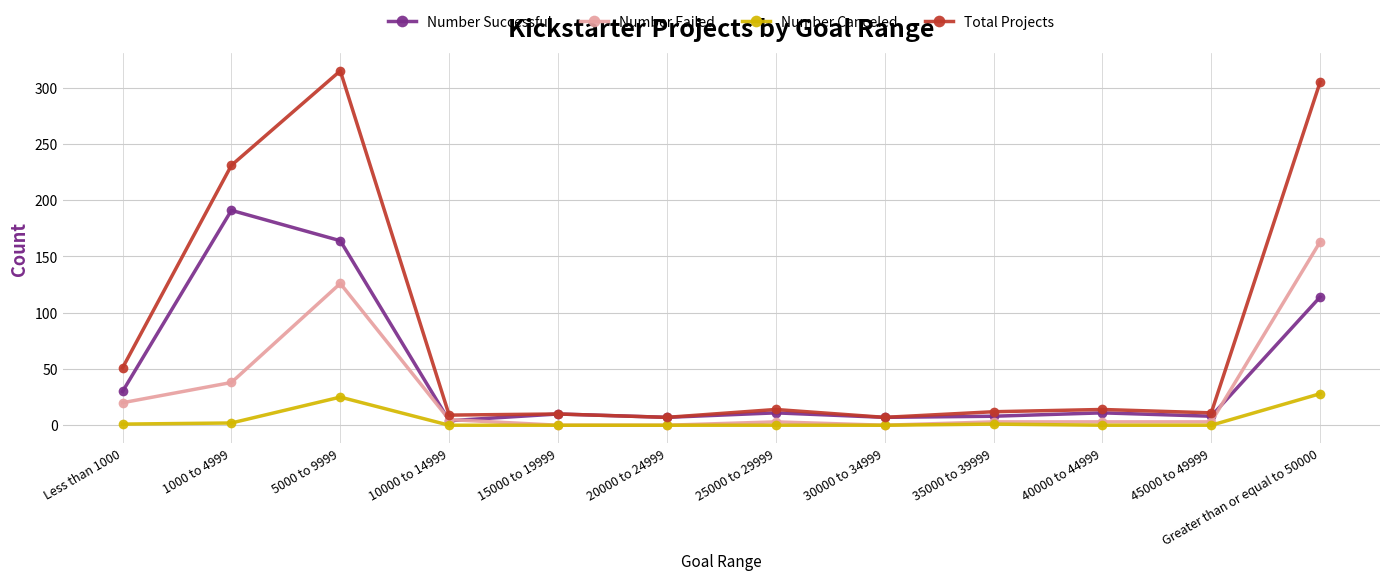

Which category has the highest value in the Number Successful series?

1000 to 4999